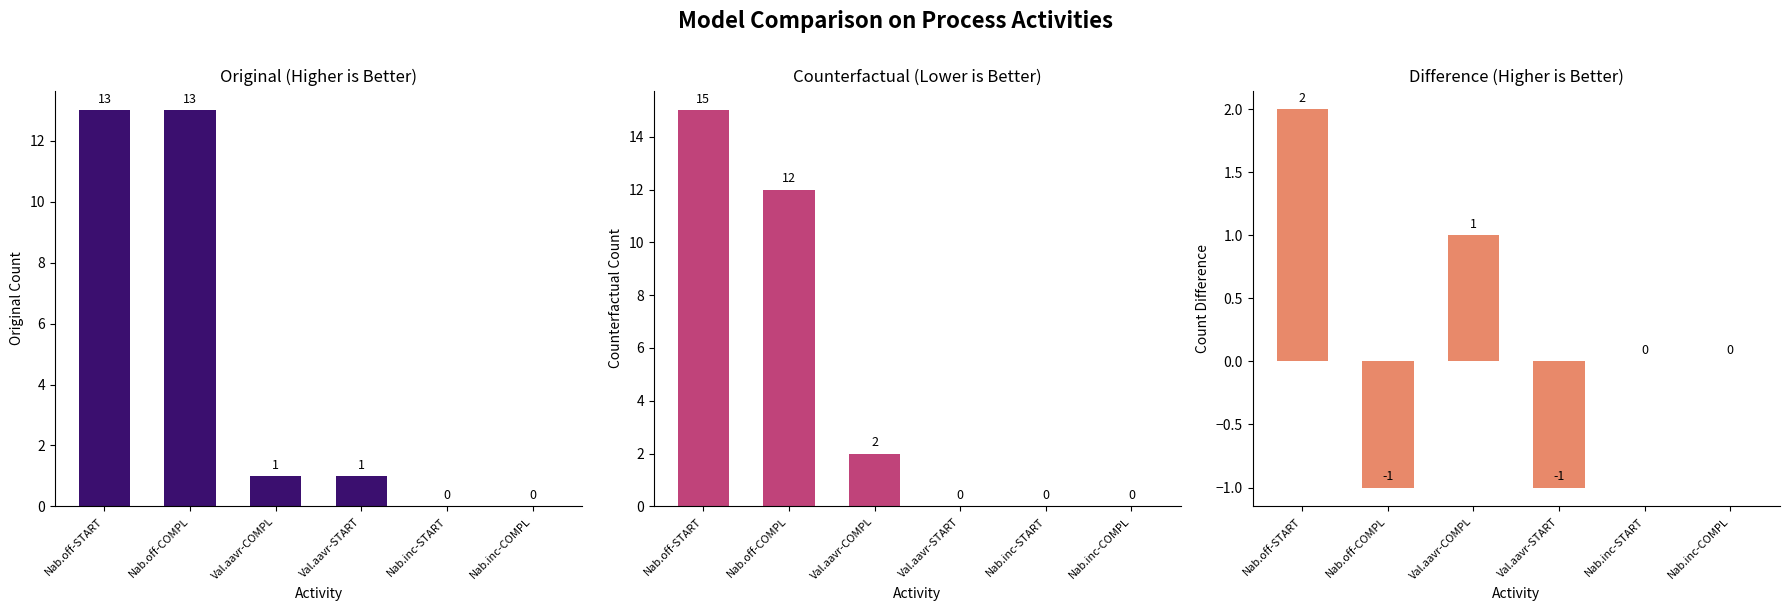

How many groups of bars are there?

6